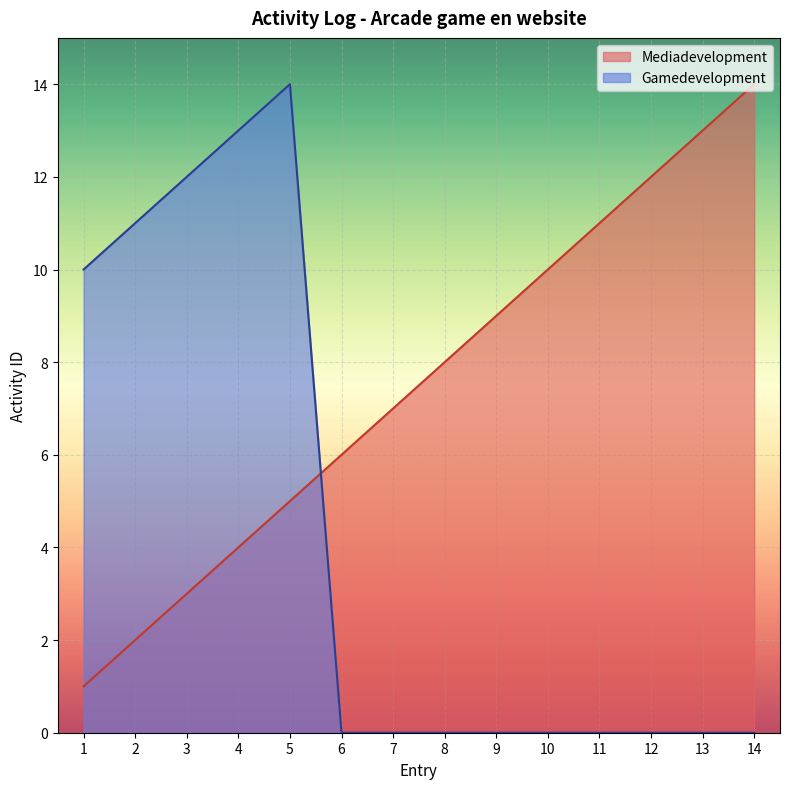

Between 8 and 11, which is larger?

11